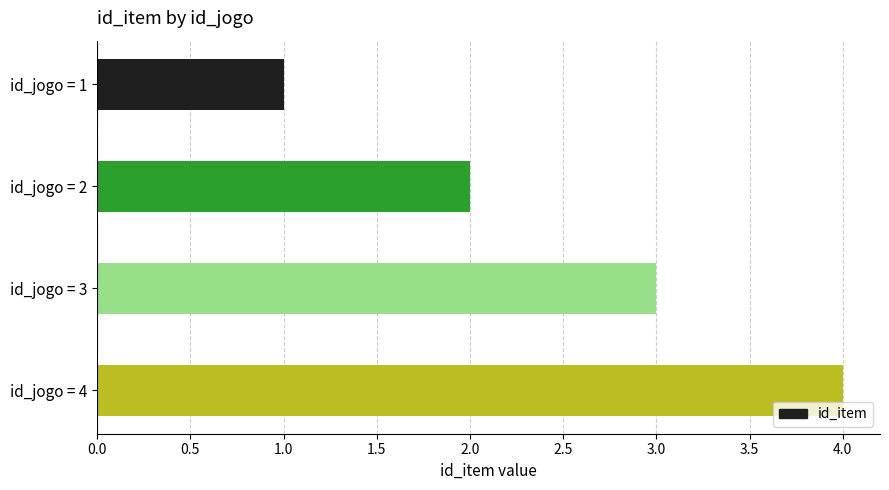

What is the change in value from id_jogo = 1 to id_jogo = 4?

+3